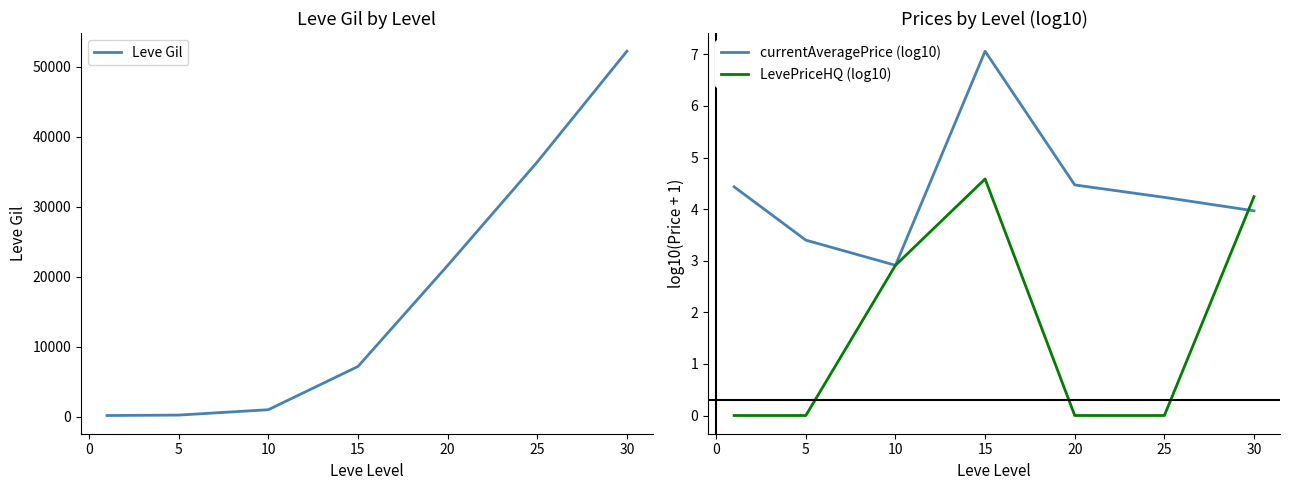

True or false: LevePriceHQ (log10) and Leve Gil cross at least once.

False